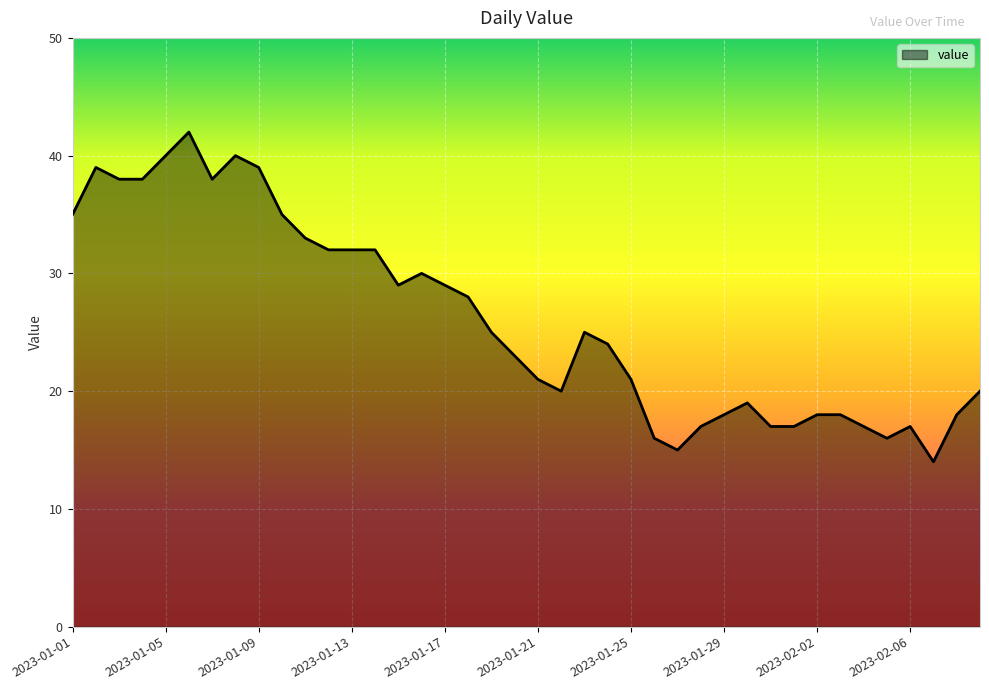

True or false: there are more than 0 points higher than both neighbors.

True